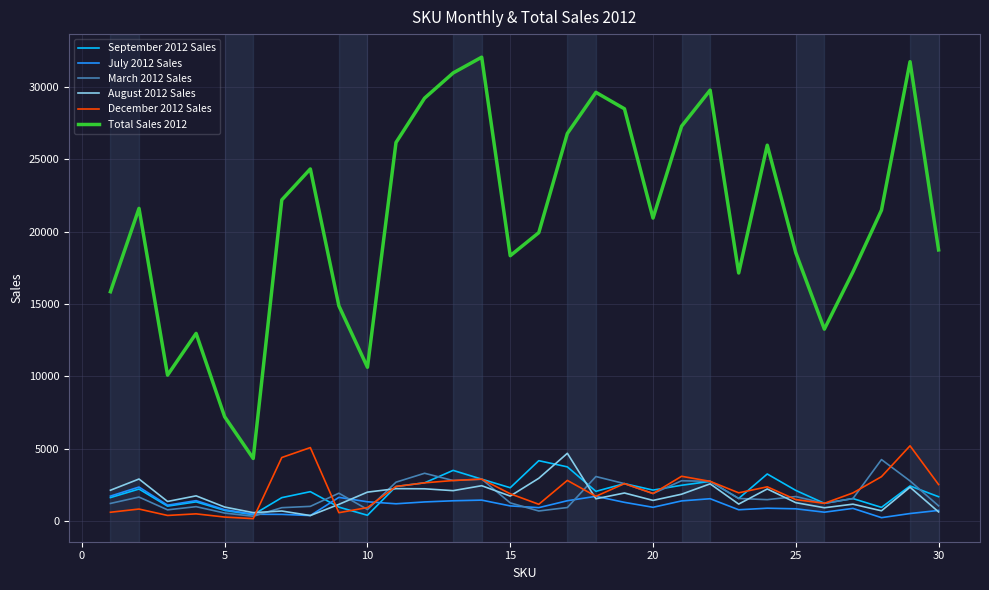

What is the maximum value shown in the chart?

32042